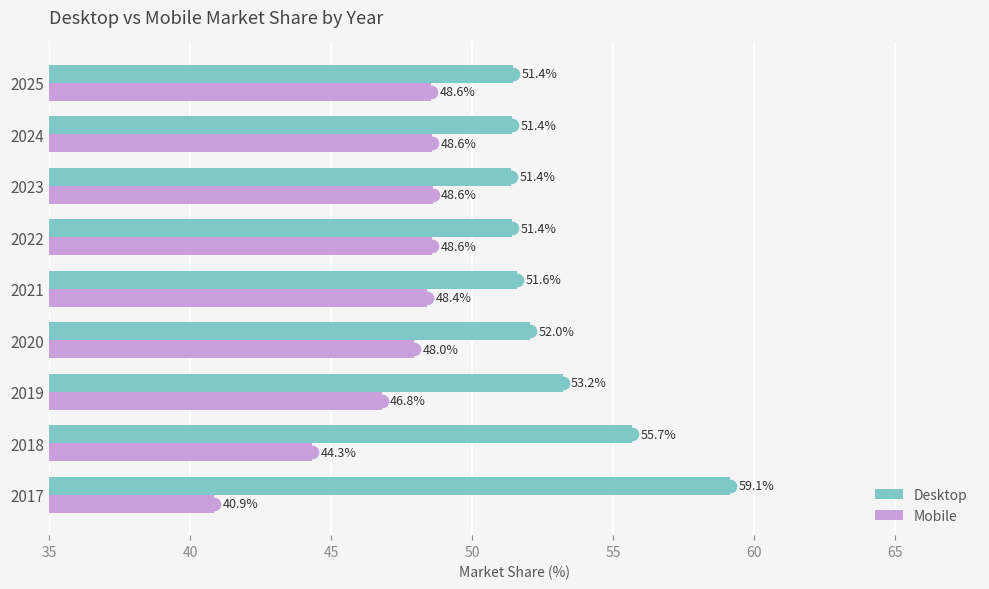

At how many categories does at least one series exceed 45?

9